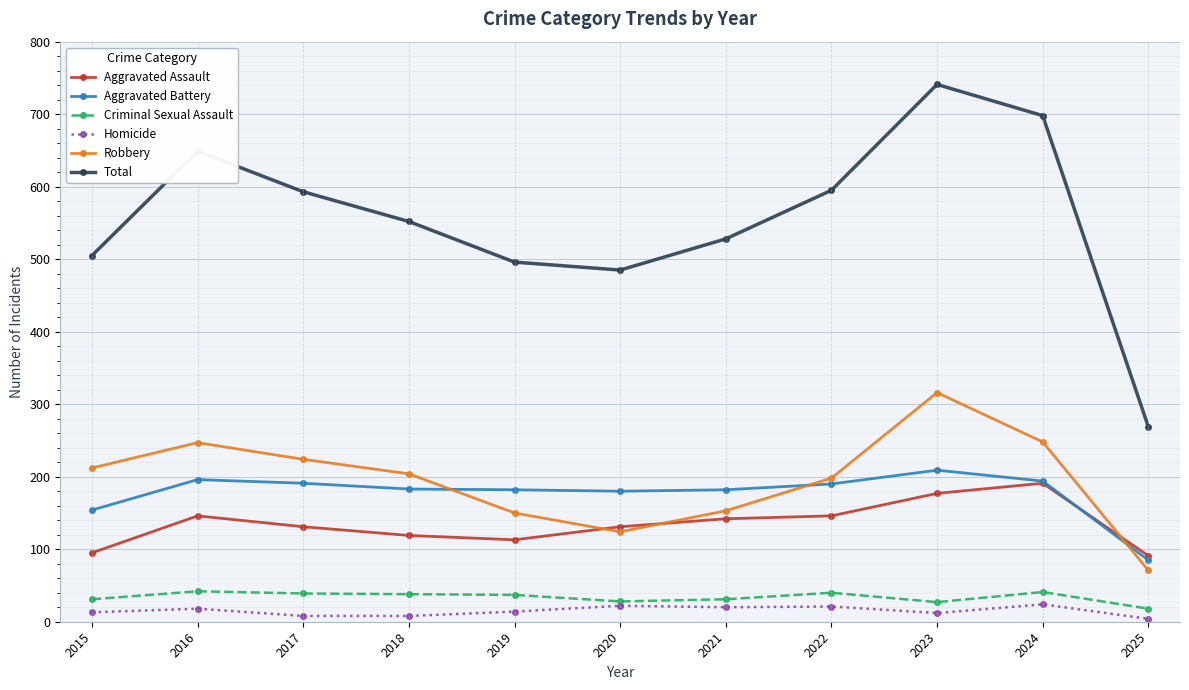

What is the difference between the maximum and minimum values in the Criminal Sexual Assault series?

24